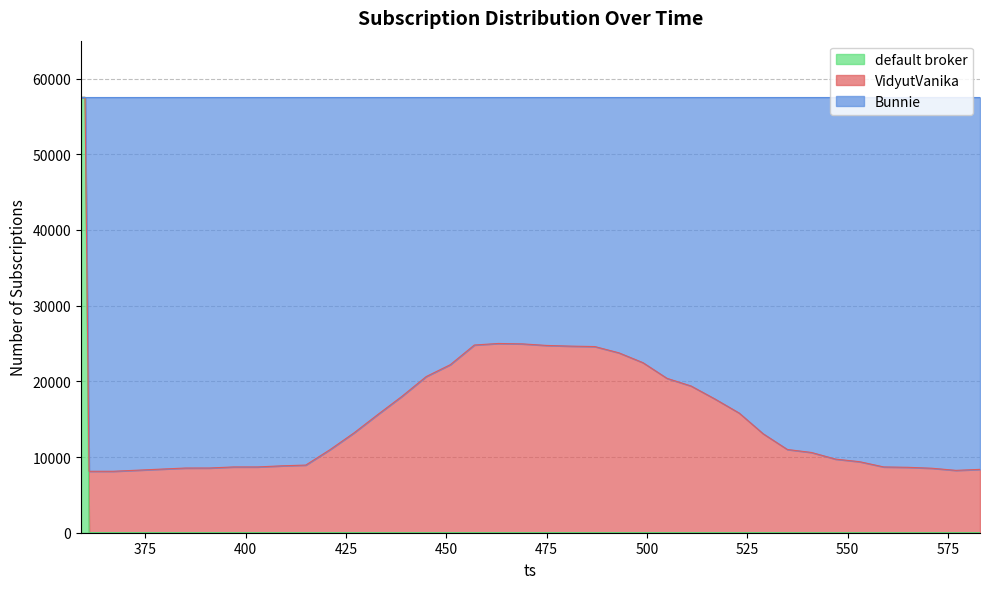

Which category has the highest value across all series?

359